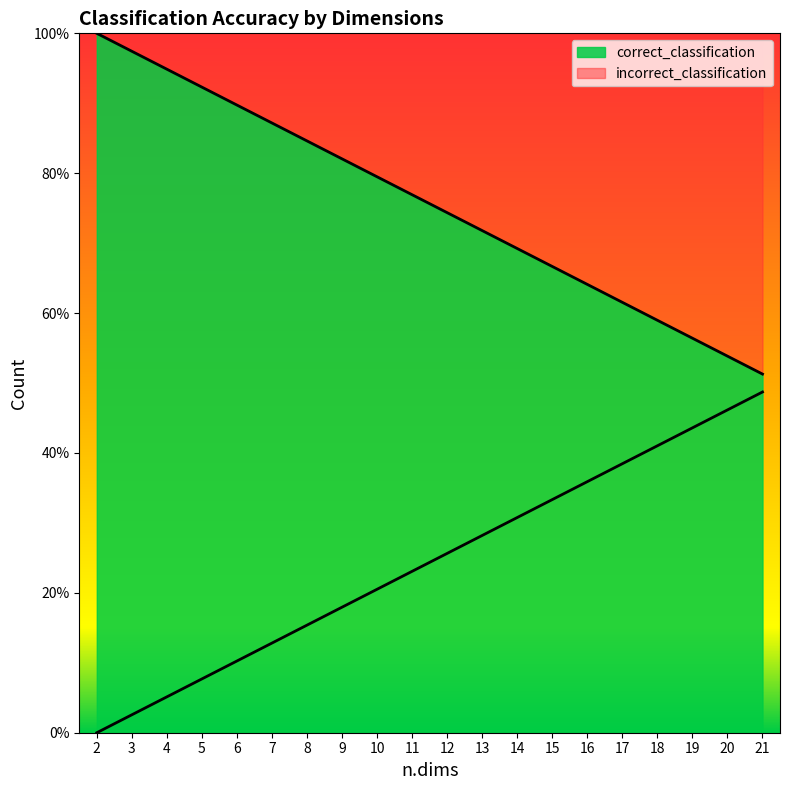

Rank the series by their average value, from lowest to highest.

incorrect_classification, correct_classification